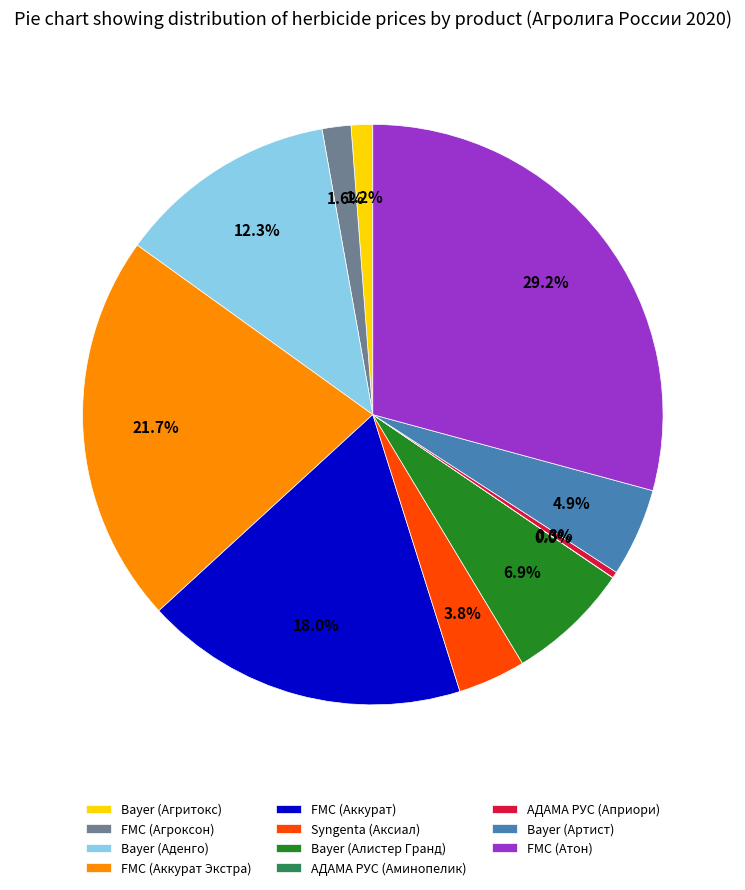

To the nearest percent, what percentage of the pie is FMC (Аккурат)?

18%